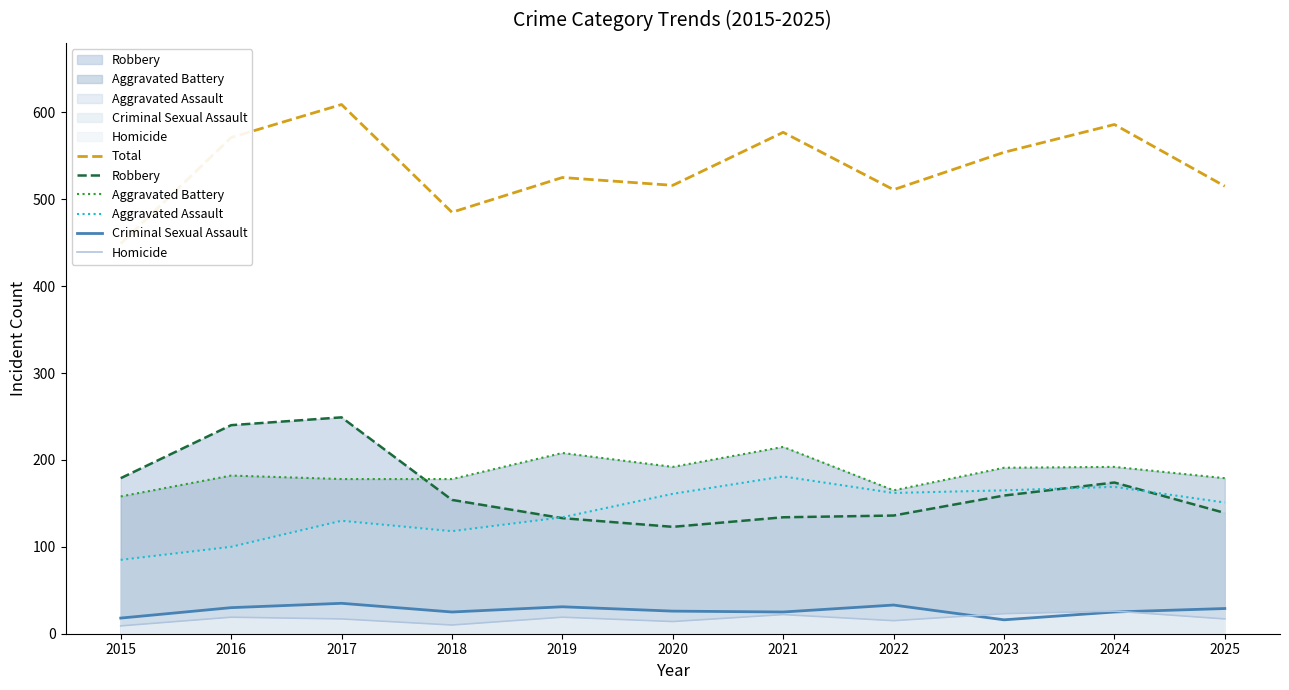

True or false: Aggravated Assault and Total intersect in this chart.

False